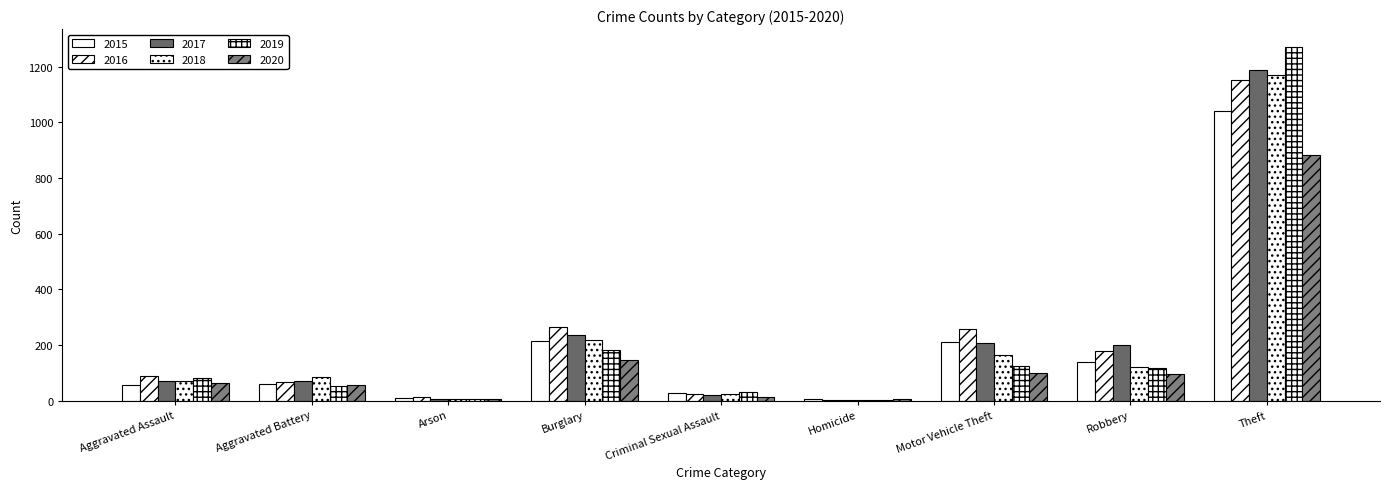

Are the bars horizontal?

No